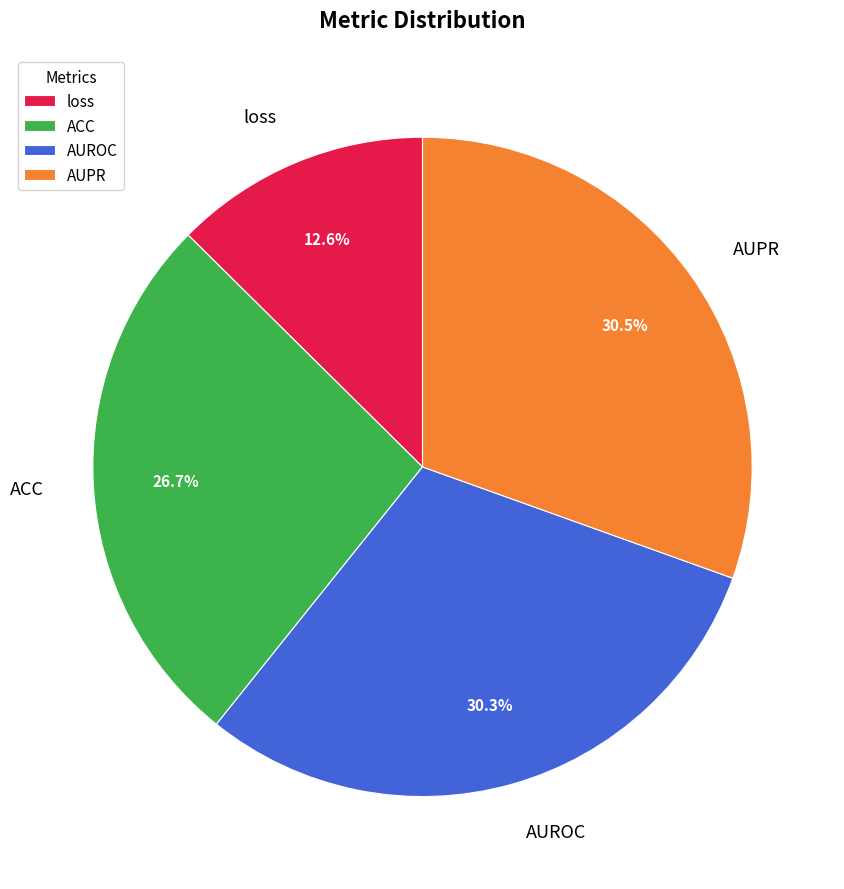

To the nearest percent, what is the combined percentage of AUPR and loss?

43%